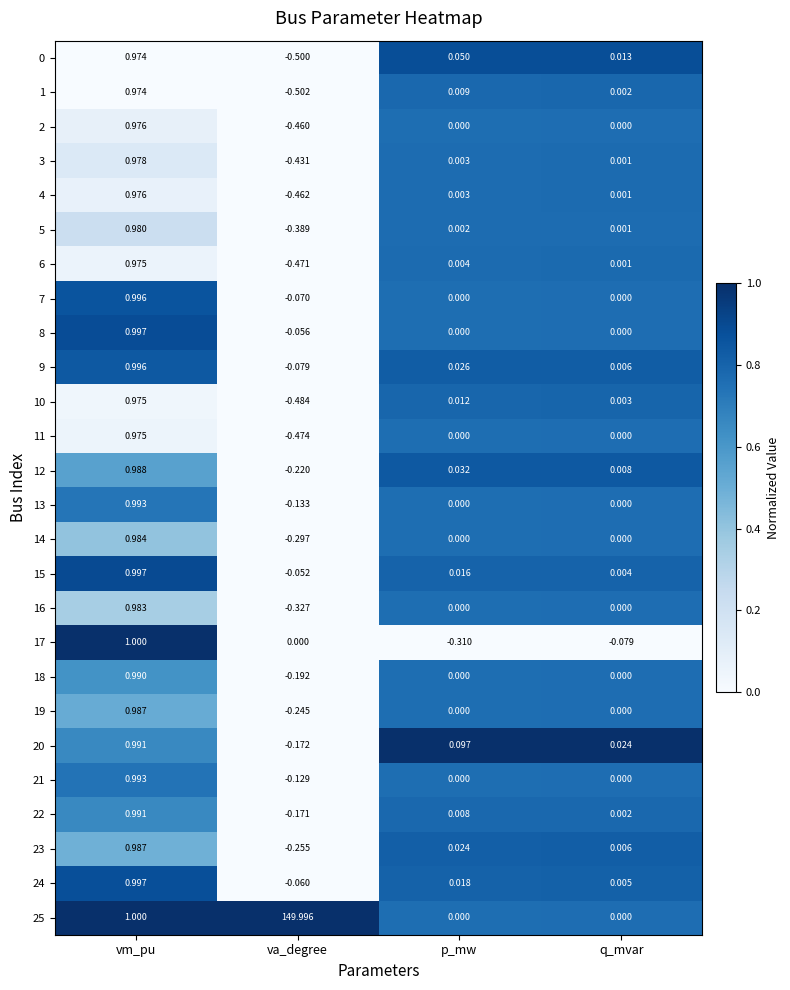

At which category is the sum across all series the highest?

va_degree